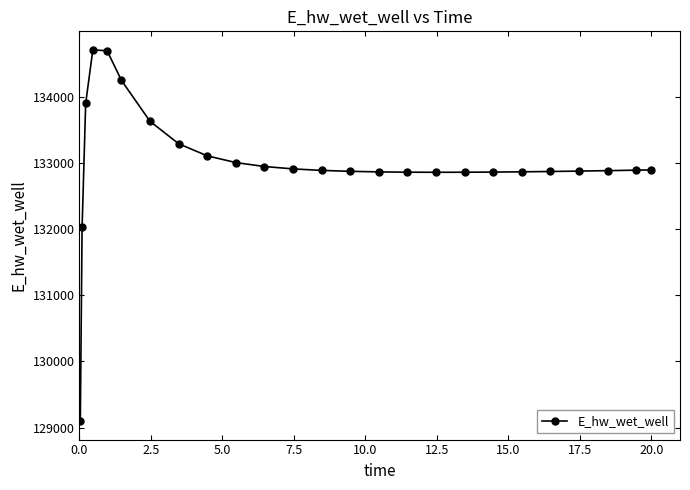

What is the value of the 6th point from the left?

134246.6